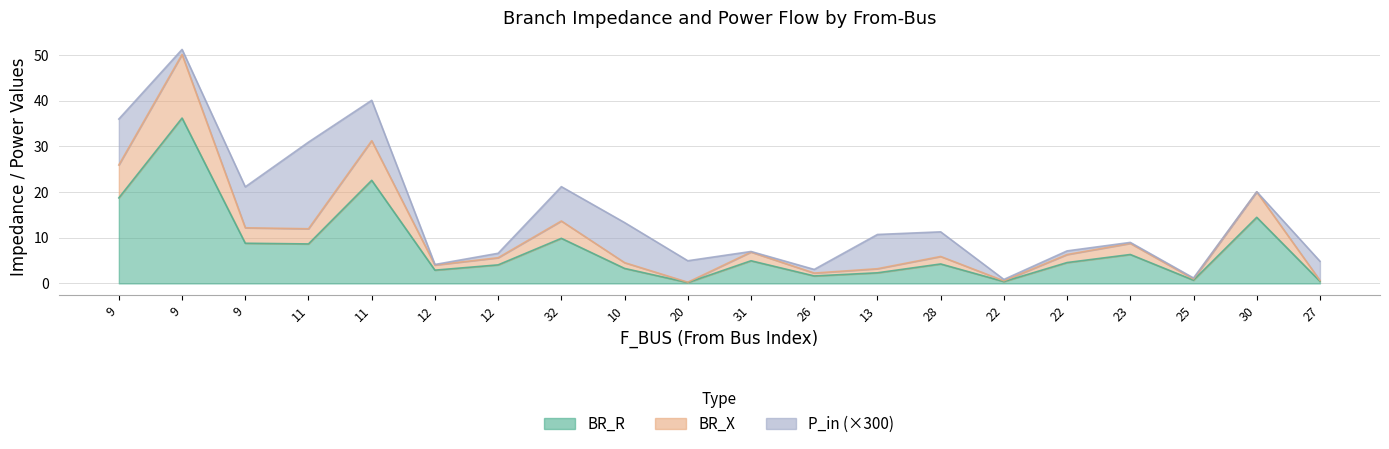

What is the label of the 16th point from the right?

11